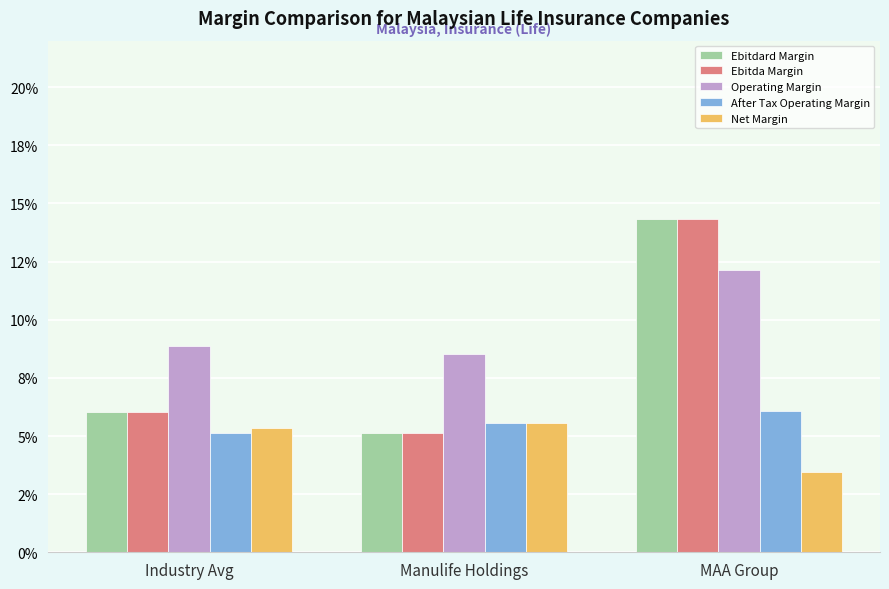

At how many categories does at least one series exceed 8?

3